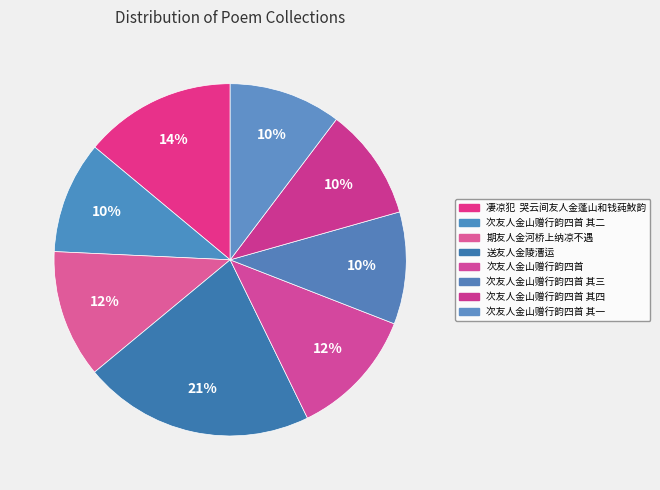

Does any single category account for the majority?

No